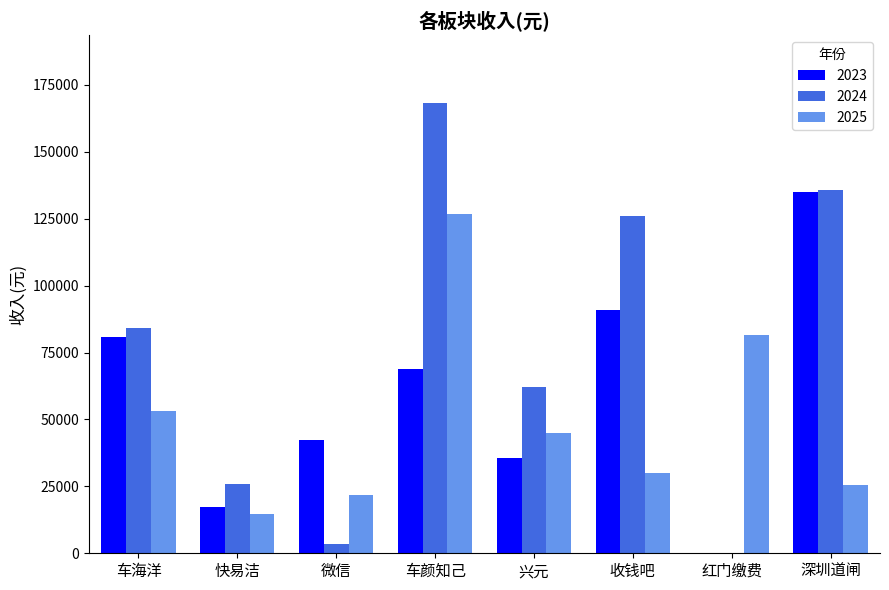

Is it true that 2023 equals 68818.0 at 车颜知己?

True